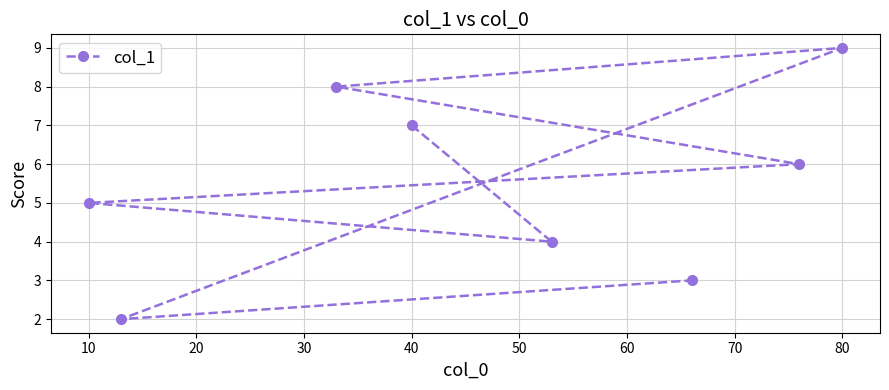

What is the greatest value displayed?

9